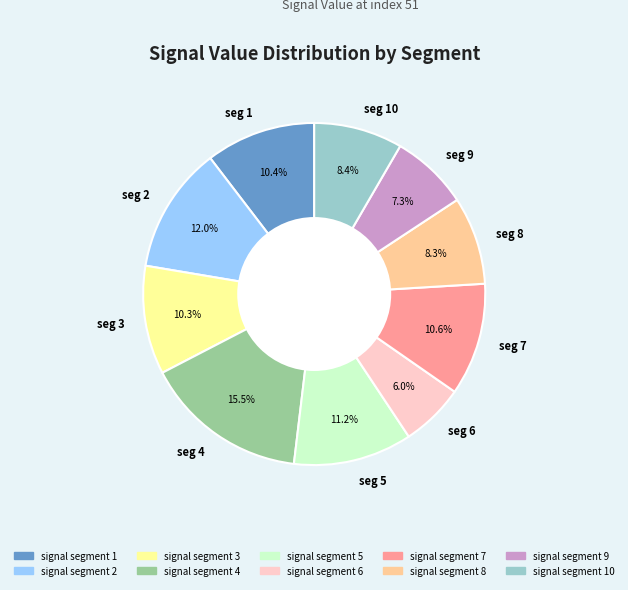

What is the total percentage of seg 8 and seg 2?

20.3%